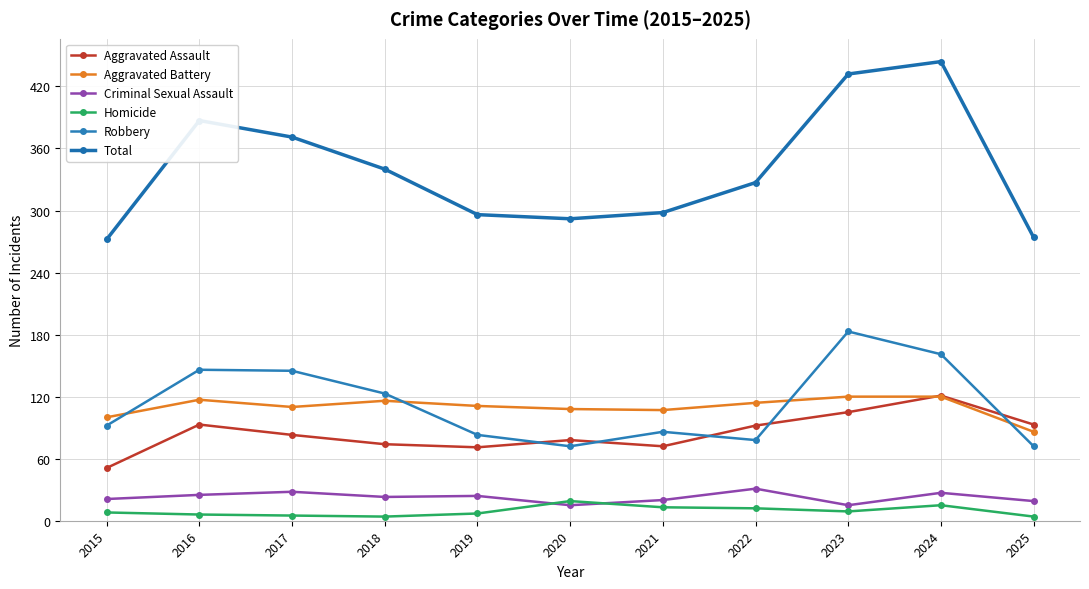

What is the minimum value for Total?

272